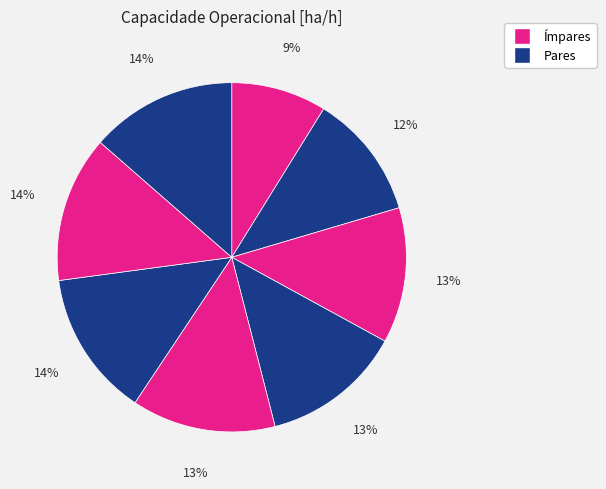

Rank the categories by value from highest to lowest.

7, 6, 5, 4, 3, 2, 1, 0